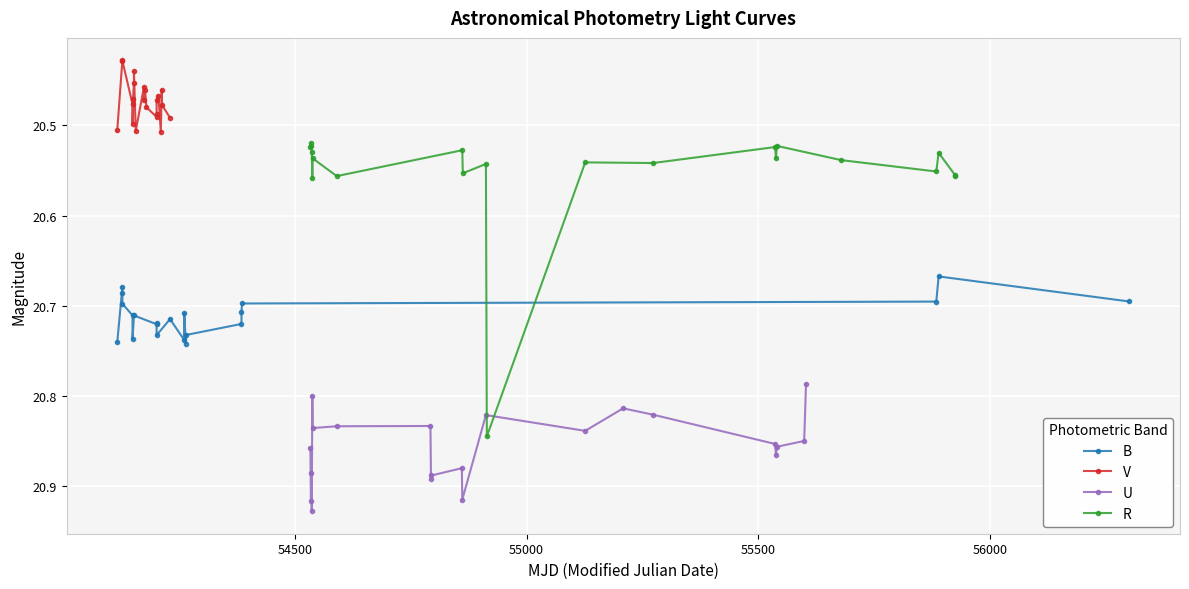

What is the minimum value for B?

20.7